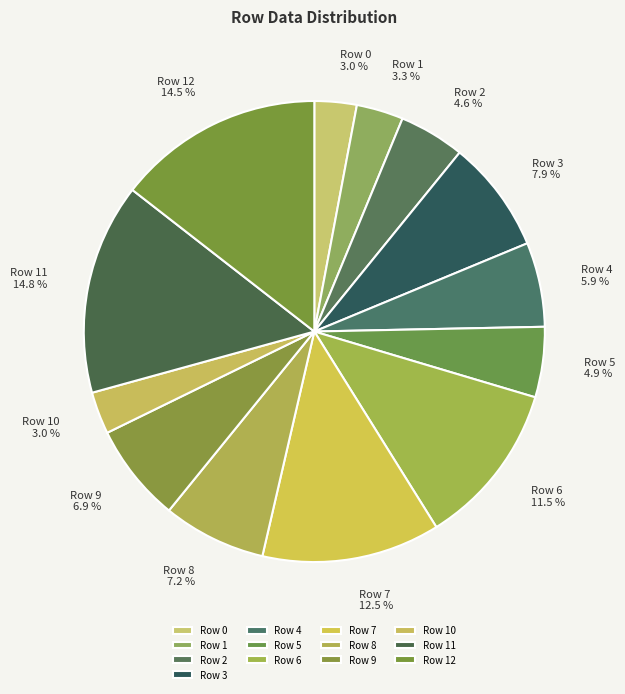

What is the total percentage of Row 8 and Row 9?

14.1%